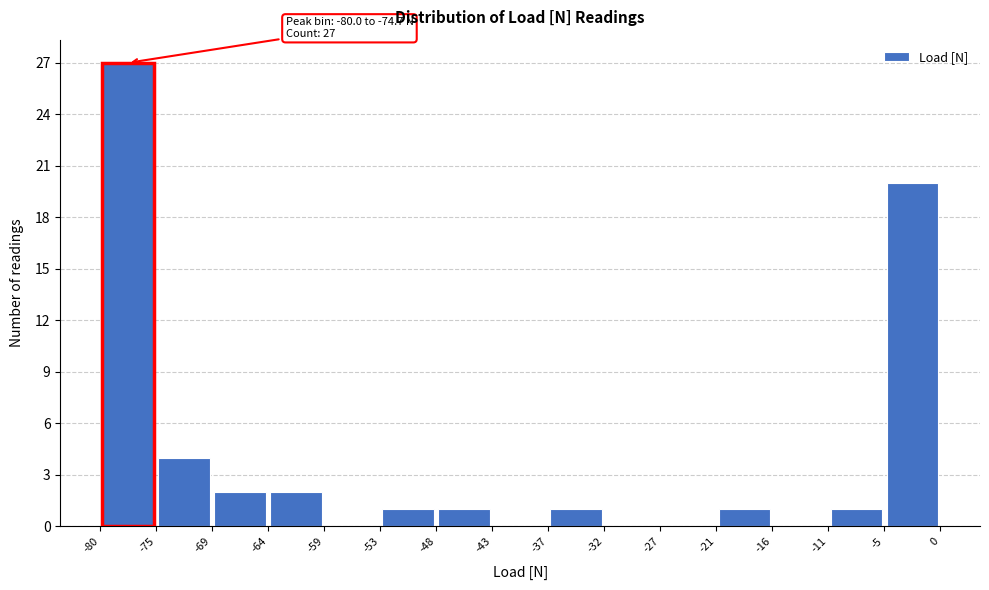

Which range on the x-axis has the tallest bar?

-80 to -75